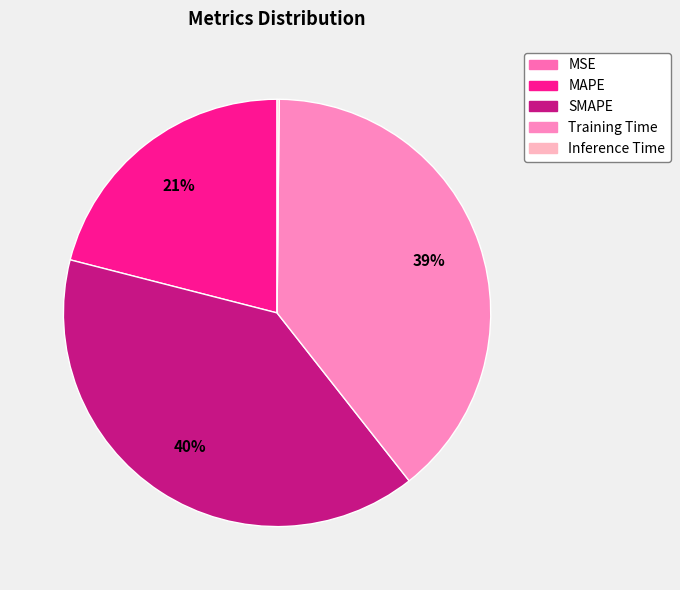

Is it true that Training Time is 25% of the pie?

False